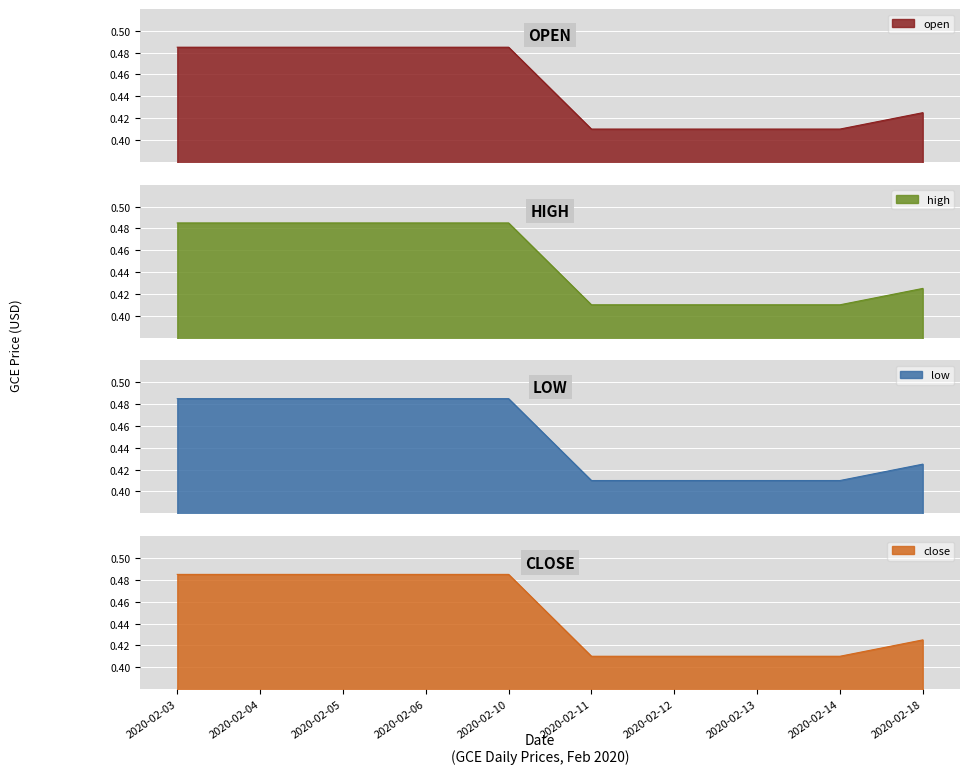

What are all the series names shown in the legend?

open, high, low, close